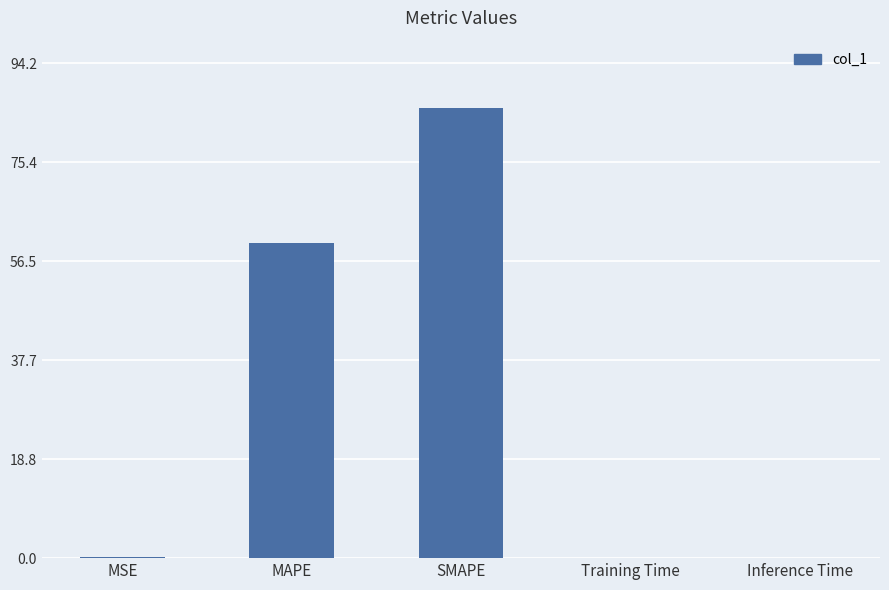

The value at Inference Time is 0.0. True or false?

True